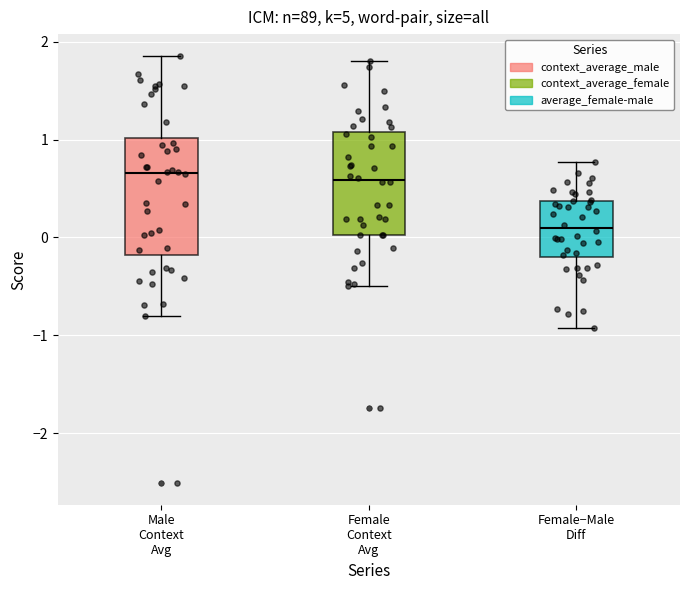

Which box is the tallest, from its lower edge to its upper edge?

Male Context Avg